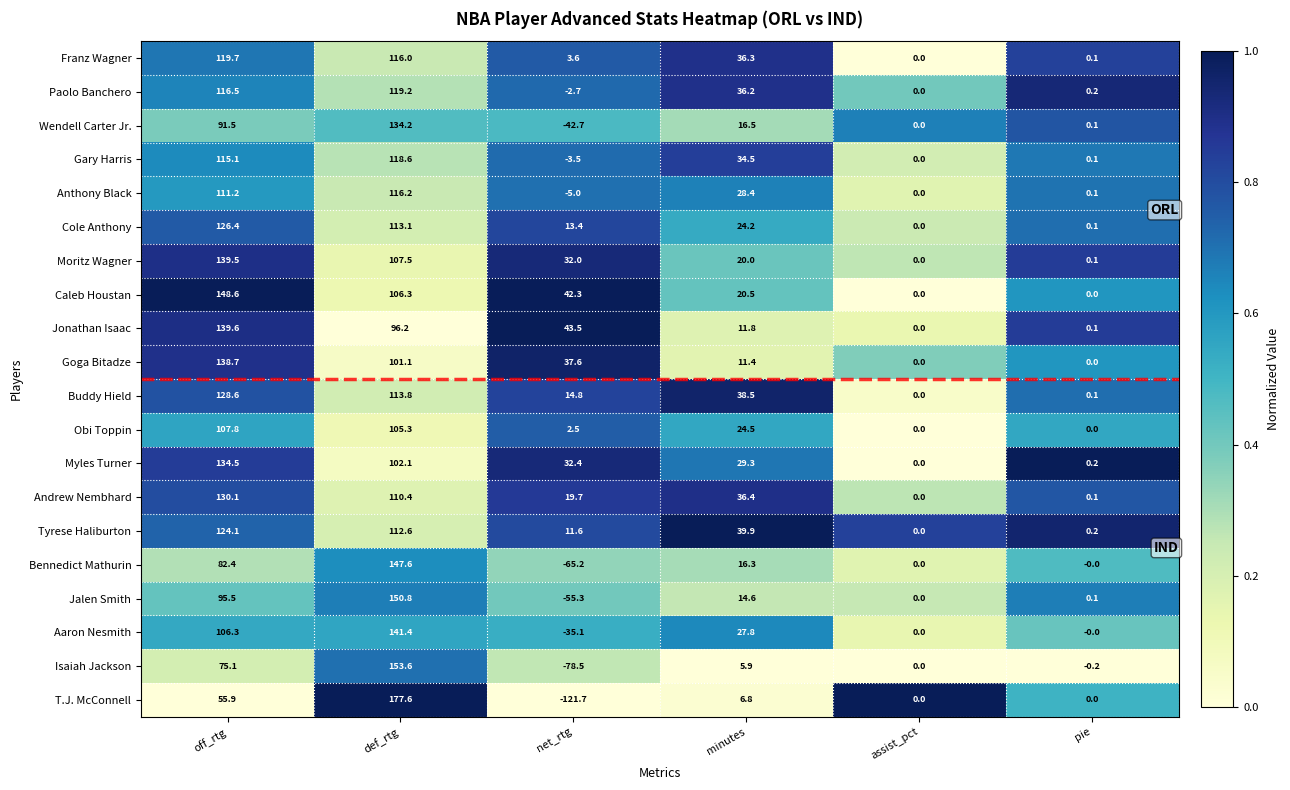

What is the spread (max minus min) of values at assist_pct?

0.0